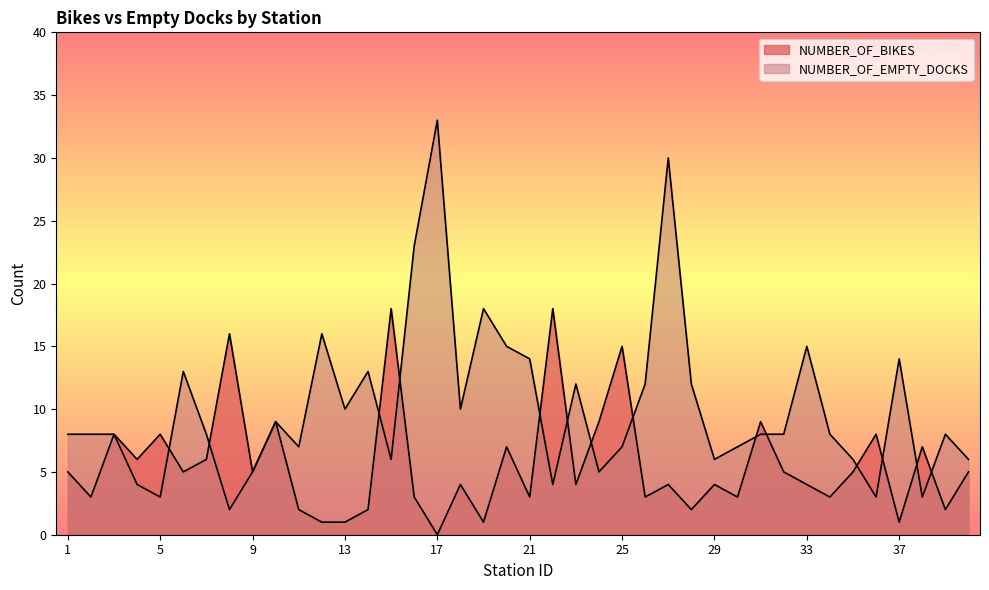

Where is the first local minimum for NUMBER_OF_BIKES?

2